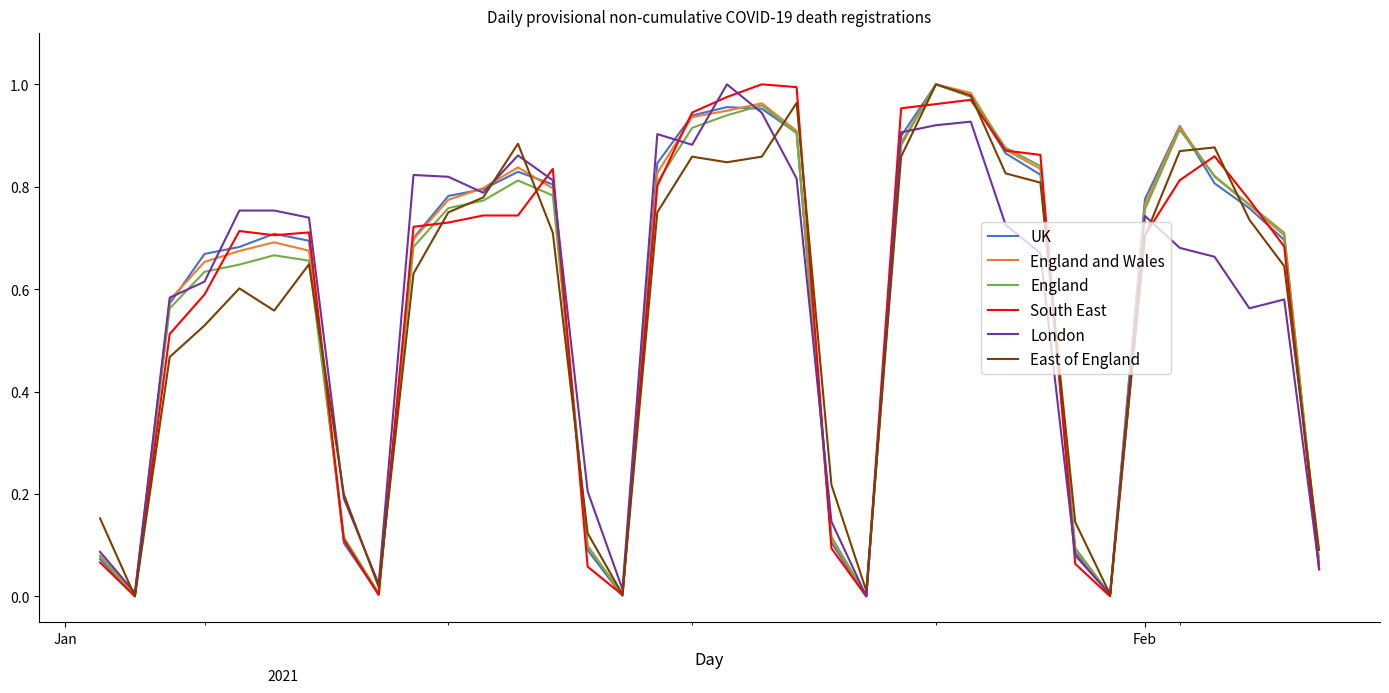

How many interior local valleys does the London series have?

8